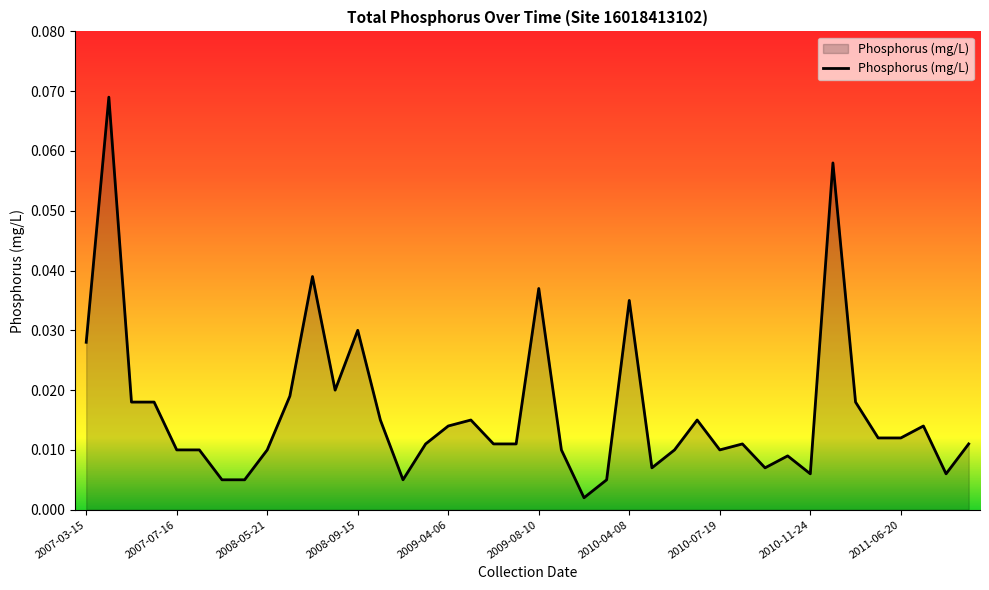

What is the greatest value displayed?

0.1